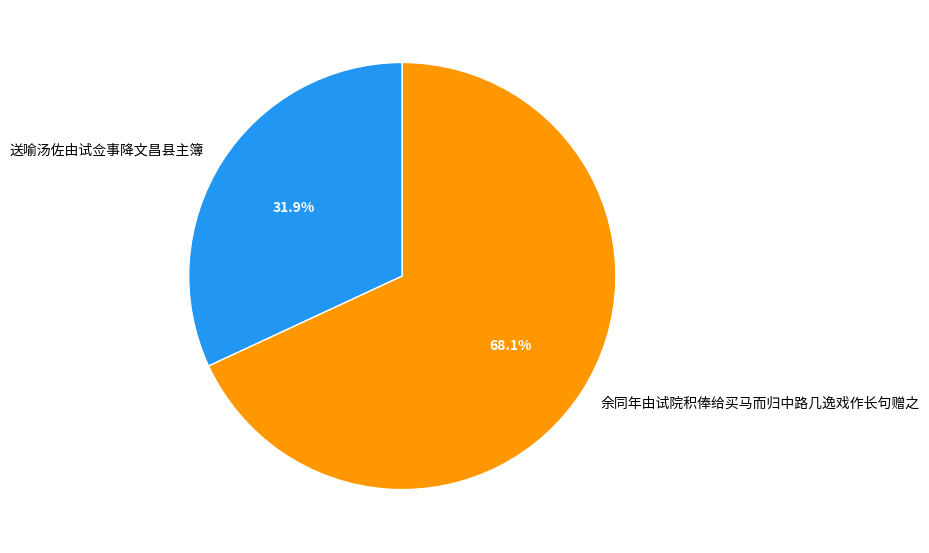

Between 送喻汤佐由试佥事降文昌县主簿 and 余同年由试院积俸给买马而归中路几逸戏作长句赠之, which is larger?

余同年由试院积俸给买马而归中路几逸戏作长句赠之